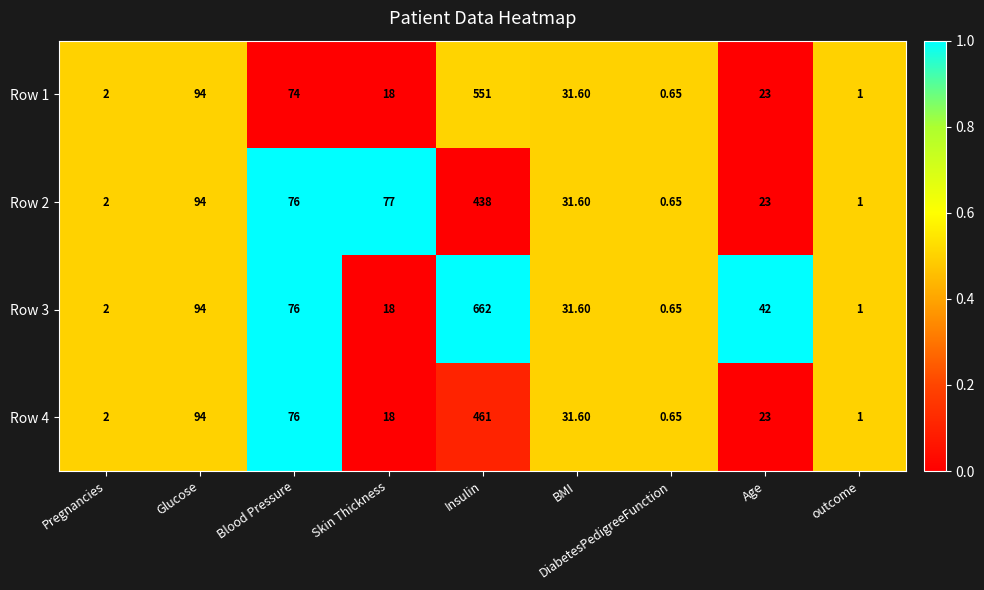

At which category is the sum across all series the highest?

Insulin